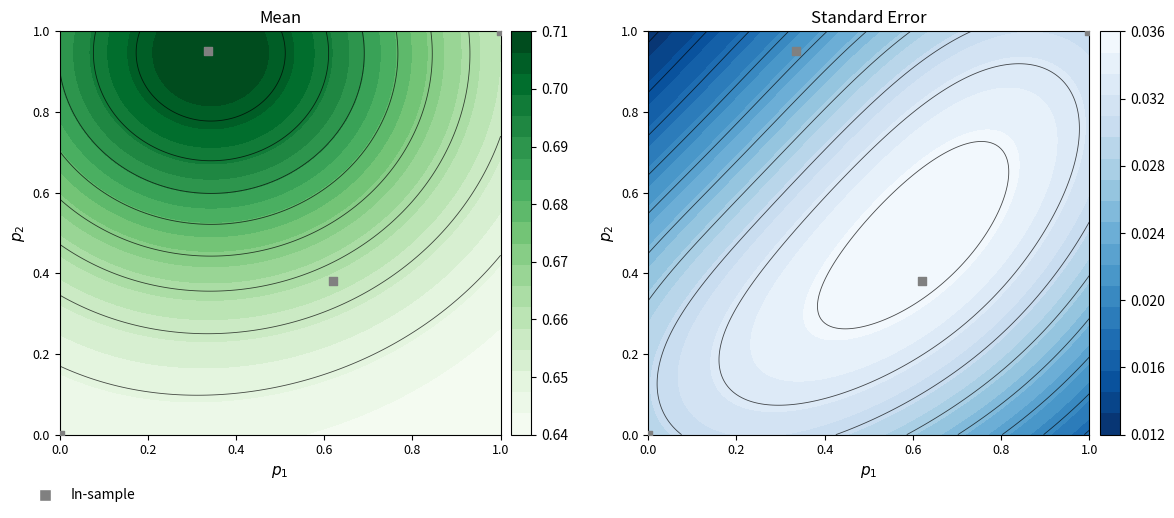

What is the maximum value shown in the chart?

1.0